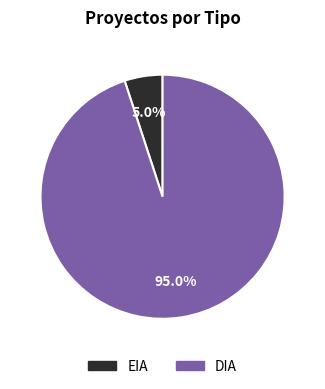

What percentage is the DIA slice, to the nearest percent?

95%